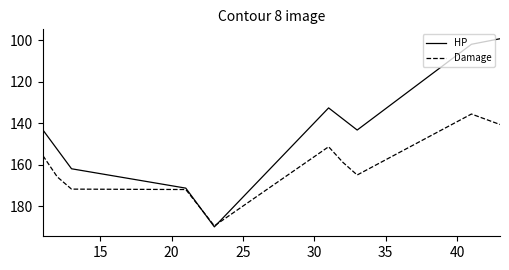

Rank the series by their average value, from highest to lowest.

Damage, HP